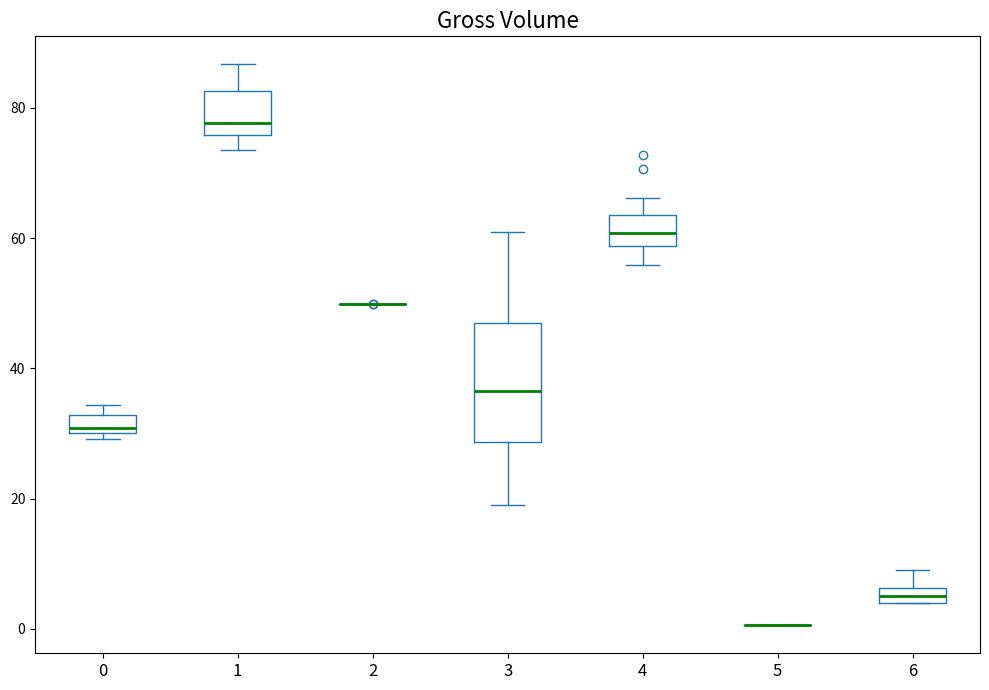

Which box is the tallest, from its lower edge to its upper edge?

3